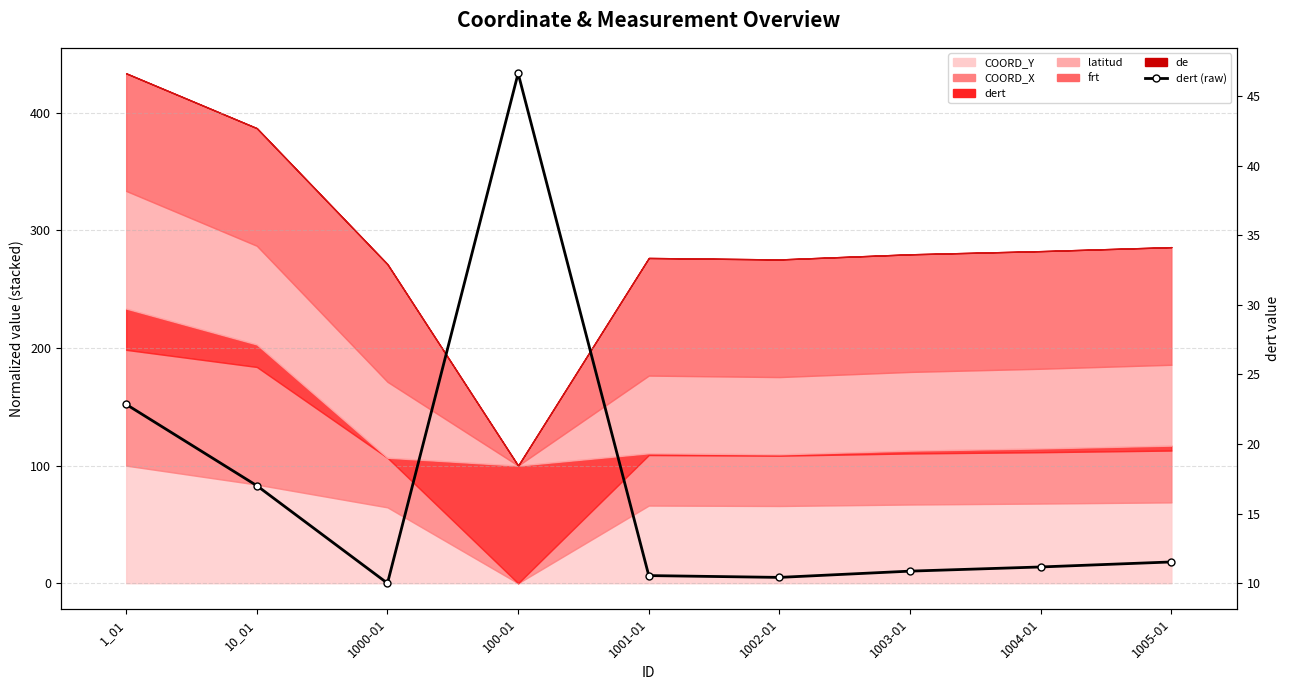

The chart shows a value of 9.7 at 10_01. True or false?

False